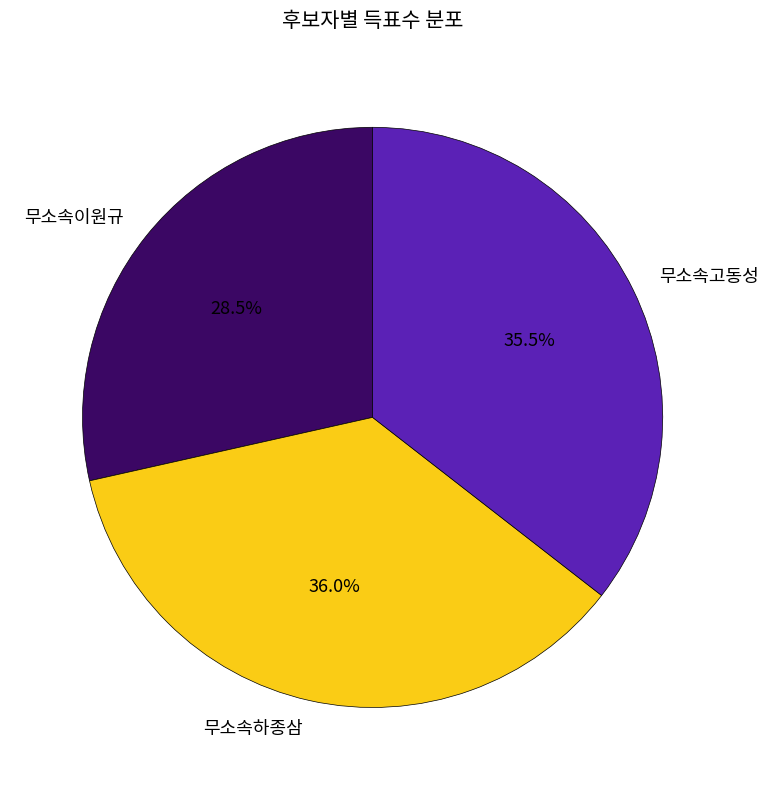

What percentage do 무소속하종삼 and 무소속이원규 together represent?

64.5%